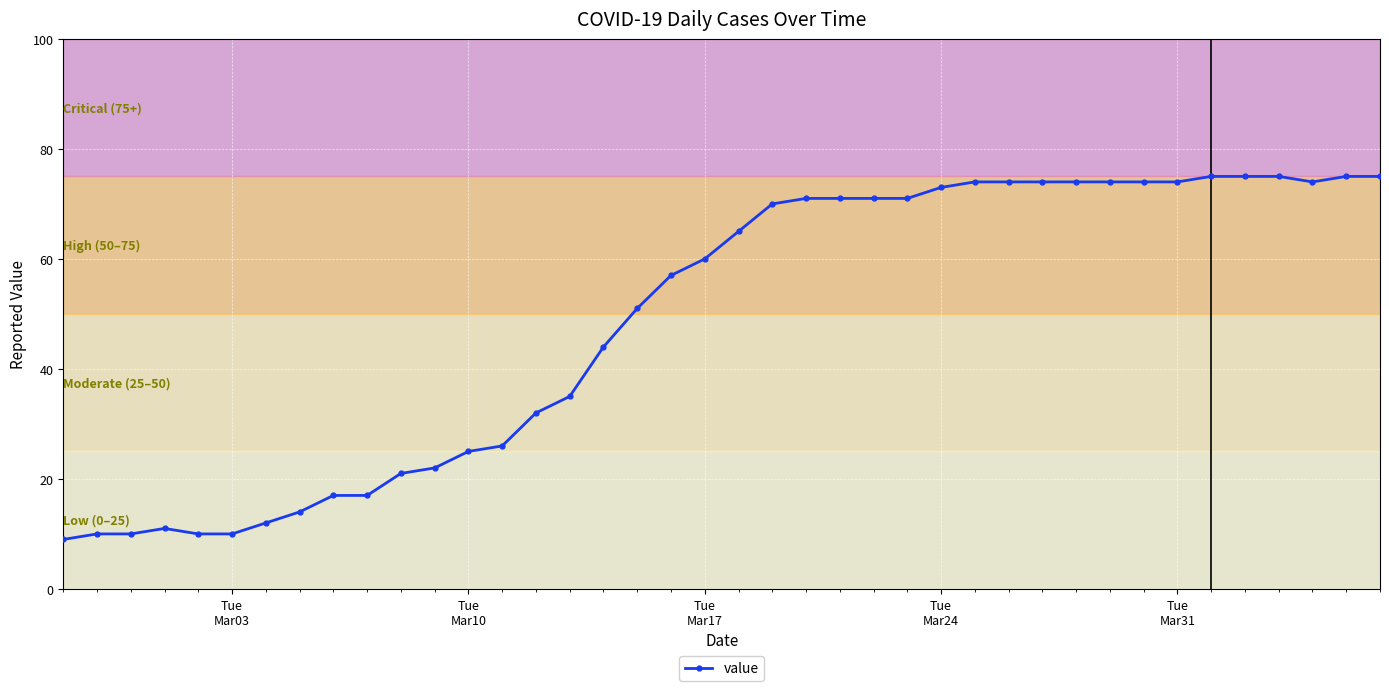

What is the sum of all values?

1952